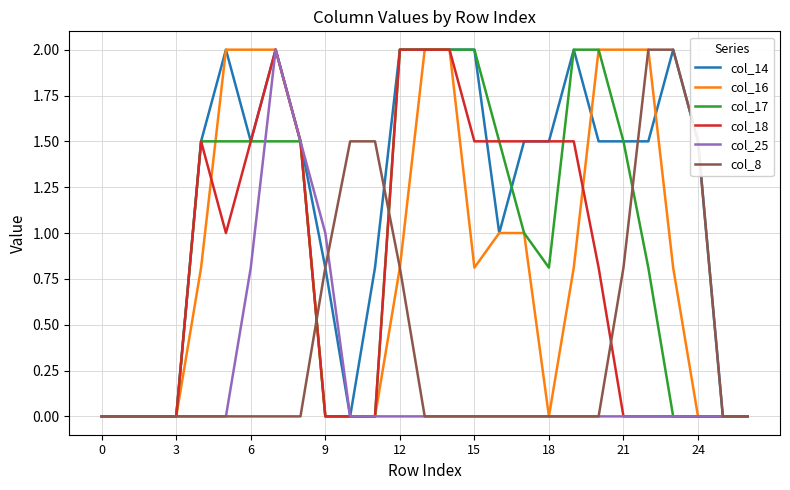

Reading left to right, transcribe all the data shown in this chart.

col_14: 0.0	0.0	0.0	0.0	1.5	2.0	1.5	2.0	1.5	0.8	0.0	0.8	2.0	2.0	2.0	2.0	1.0	1.5	1.5	2.0	1.5	1.5	1.5	2.0	1.5	0.0	0.0
col_16: 0.0	0.0	0.0	0.0	0.8	2.0	2.0	2.0	1.5	0.0	0.0	0.0	0.8	2.0	2.0	0.8	1.0	1.0	0.0	0.8	2.0	2.0	2.0	0.8	0.0	0.0	0.0
col_17: 0.0	0.0	0.0	0.0	1.5	1.5	1.5	1.5	1.5	0.0	0.0	0.0	2.0	2.0	2.0	2.0	1.5	1.0	0.8	2.0	2.0	1.5	0.8	0.0	0.0	0.0	0.0
col_18: 0.0	0.0	0.0	0.0	1.5	1.0	1.5	2.0	1.5	0.0	0.0	0.0	2.0	2.0	2.0	1.5	1.5	1.5	1.5	1.5	0.8	0.0	0.0	0.0	0.0	0.0	0.0
col_25: 0.0	0.0	0.0	0.0	0.0	0.0	0.8	2.0	1.5	1.0	0.0	0.0	0.0	0.0	0.0	0.0	0.0	0.0	0.0	0.0	0.0	0.0	0.0	0.0	0.0	0.0	0.0
col_8: 0.0	0.0	0.0	0.0	0.0	0.0	0.0	0.0	0.0	0.8	1.5	1.5	0.8	0.0	0.0	0.0	0.0	0.0	0.0	0.0	0.0	0.8	2.0	2.0	1.5	0.0	0.0